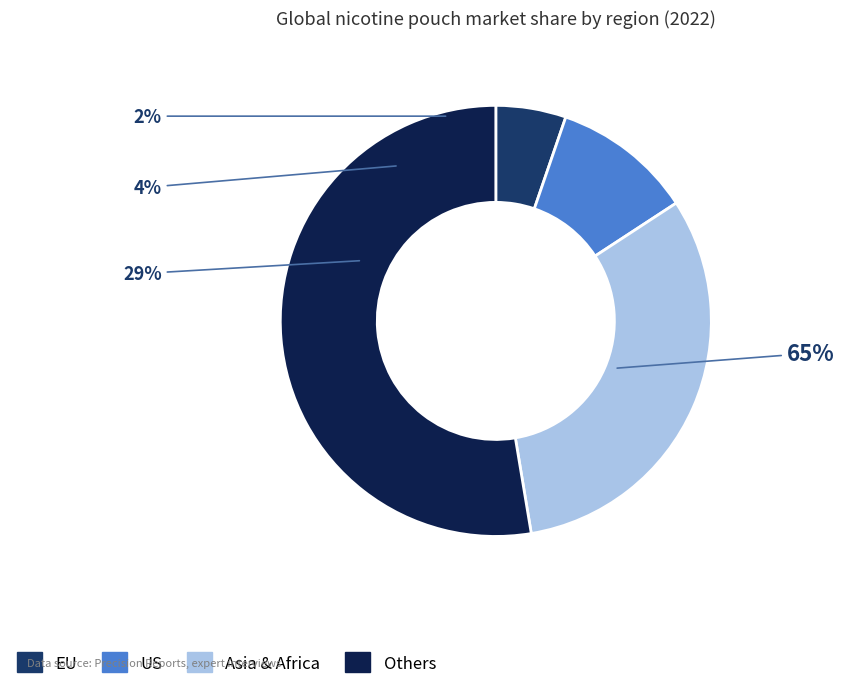

Does 4 account for over 50% of the chart?

No